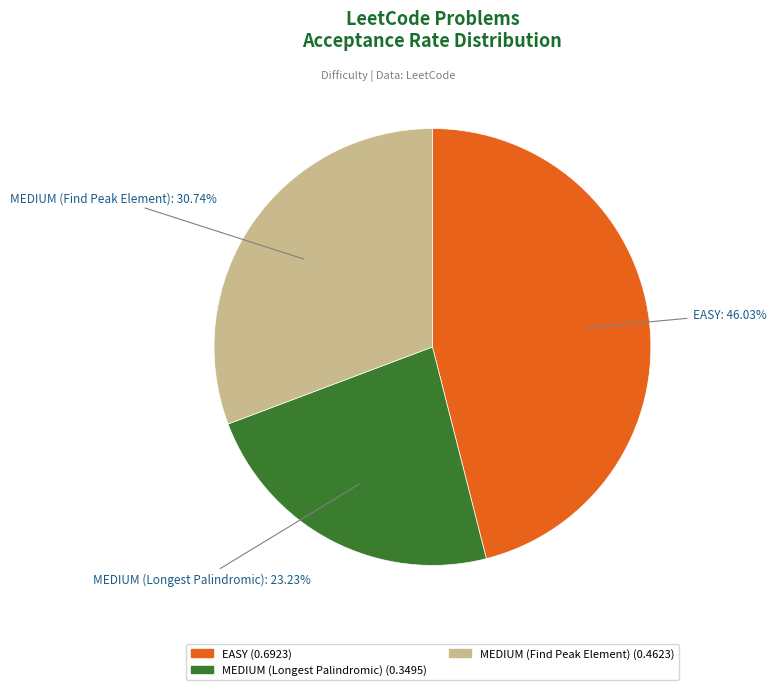

What is the smallest slice in the pie chart?

MEDIUM (Longest Palindromic)